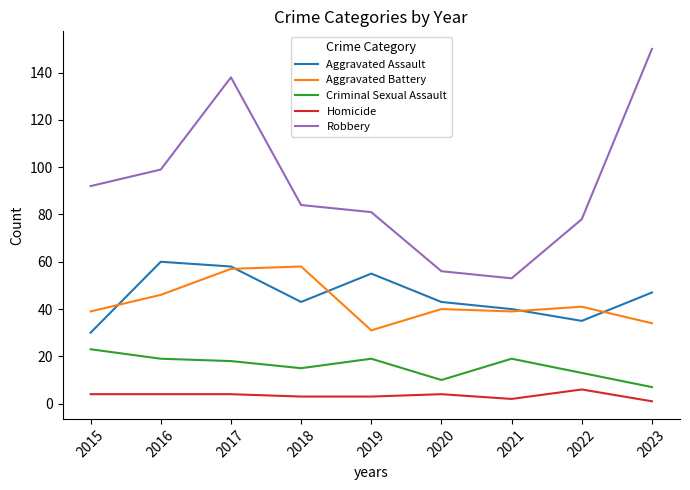

The value of Aggravated Battery at 2023 is 15. True or false?

False